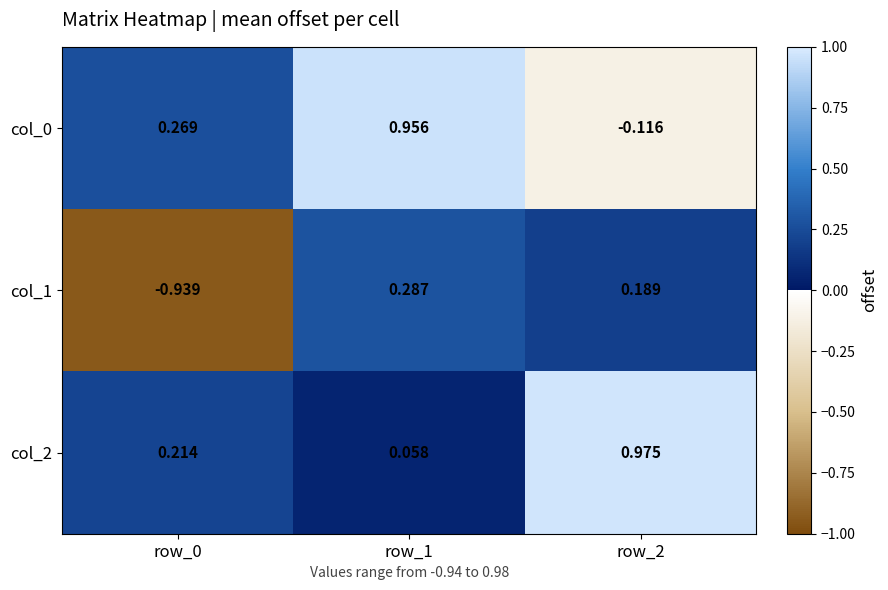

Is the value of col_2 at row_0 greater than the value of col_0 at row_1?

No